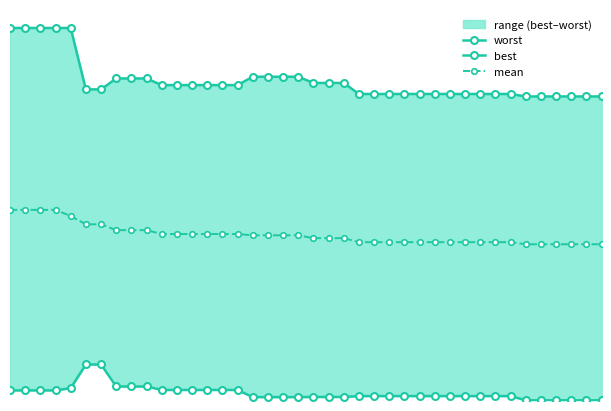

What is the value of the best point at the 27th from the left?

0.1